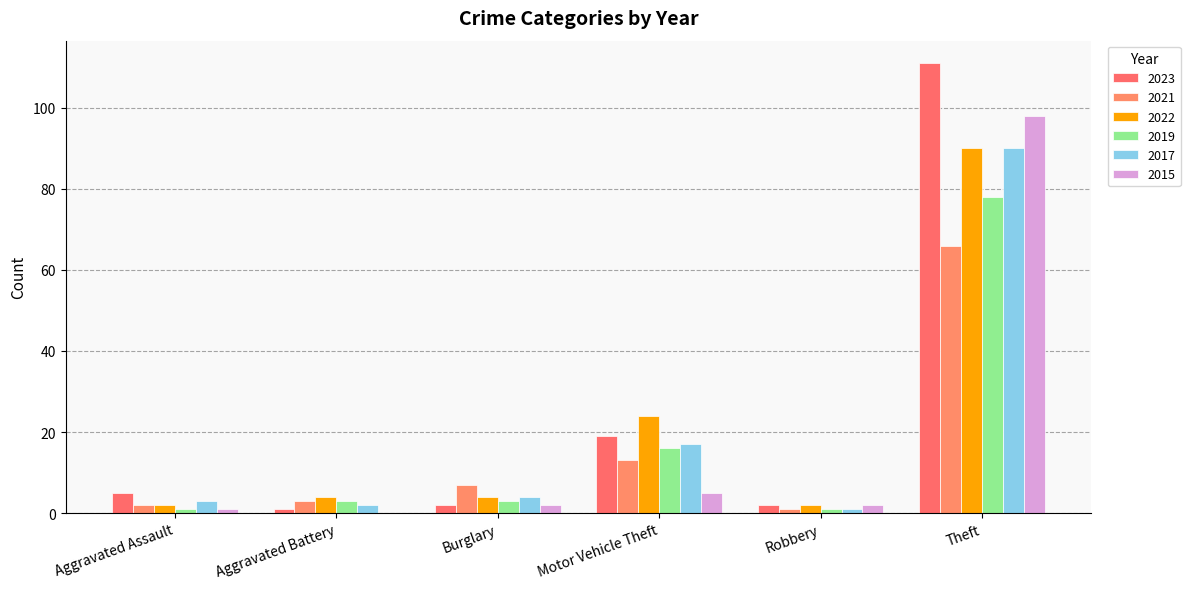

The value of 2015 at Robbery is 1. True or false?

False